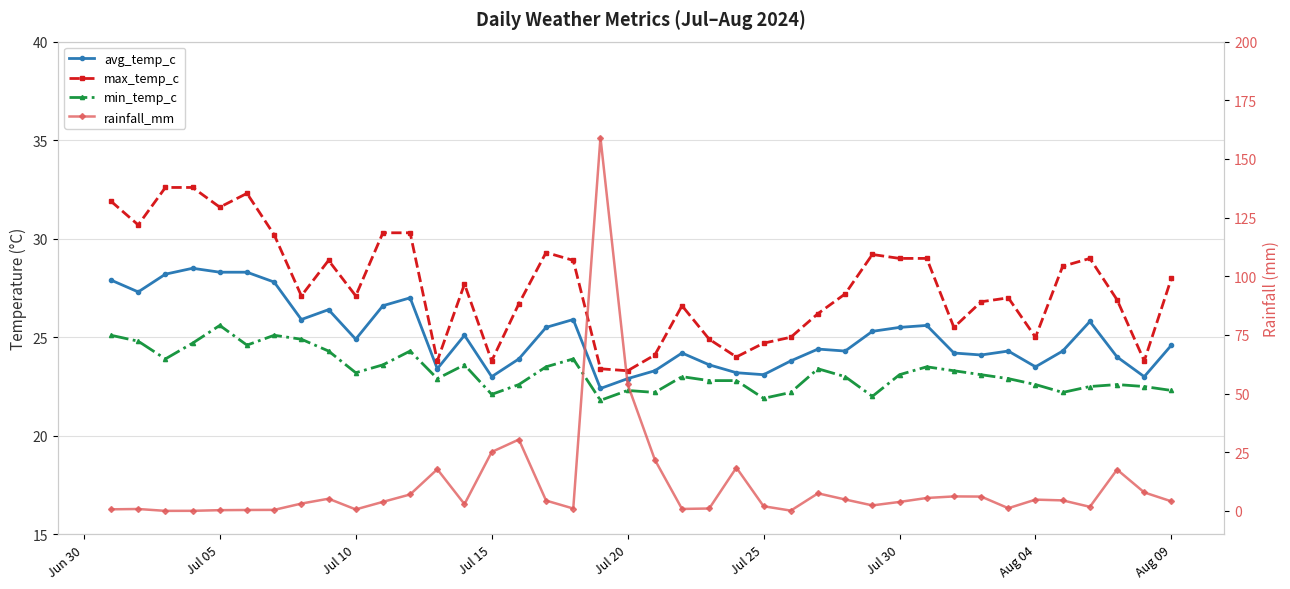

How many interior local valleys does the min_temp_c series have?

10